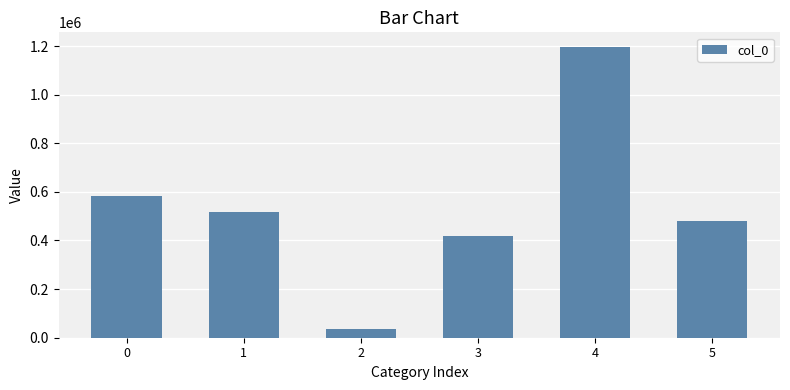

The value at 4 is 1991422. True or false?

False